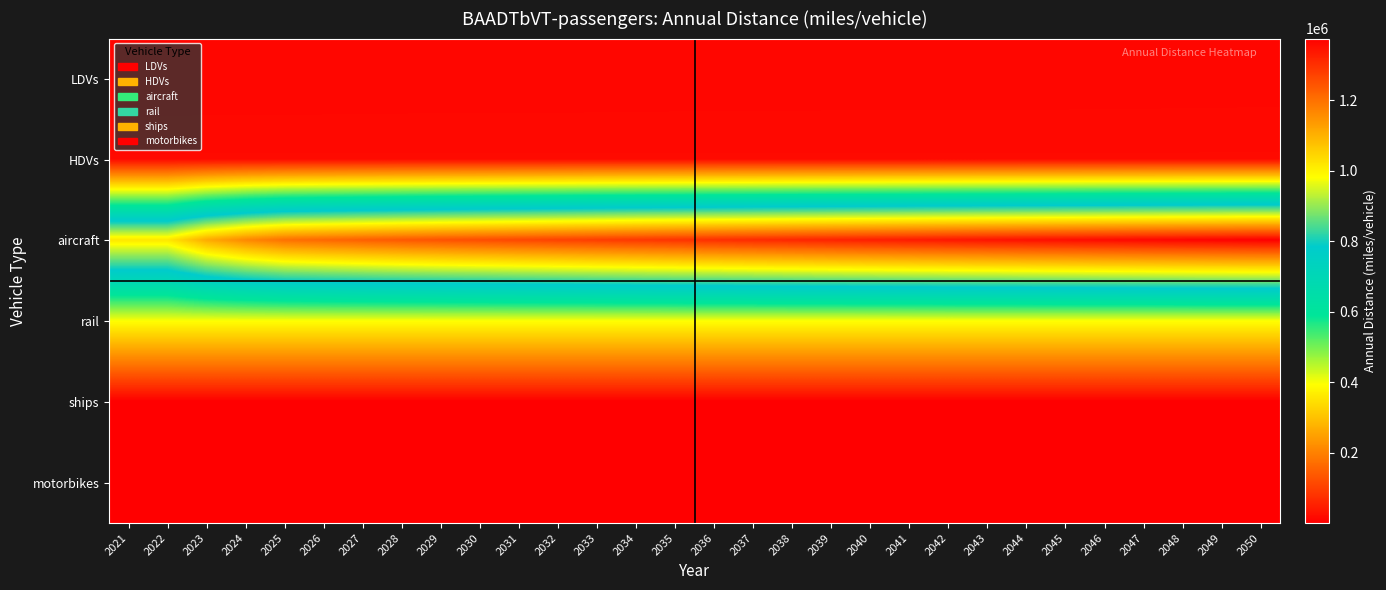

At which category is the sum across all series the highest?

2050